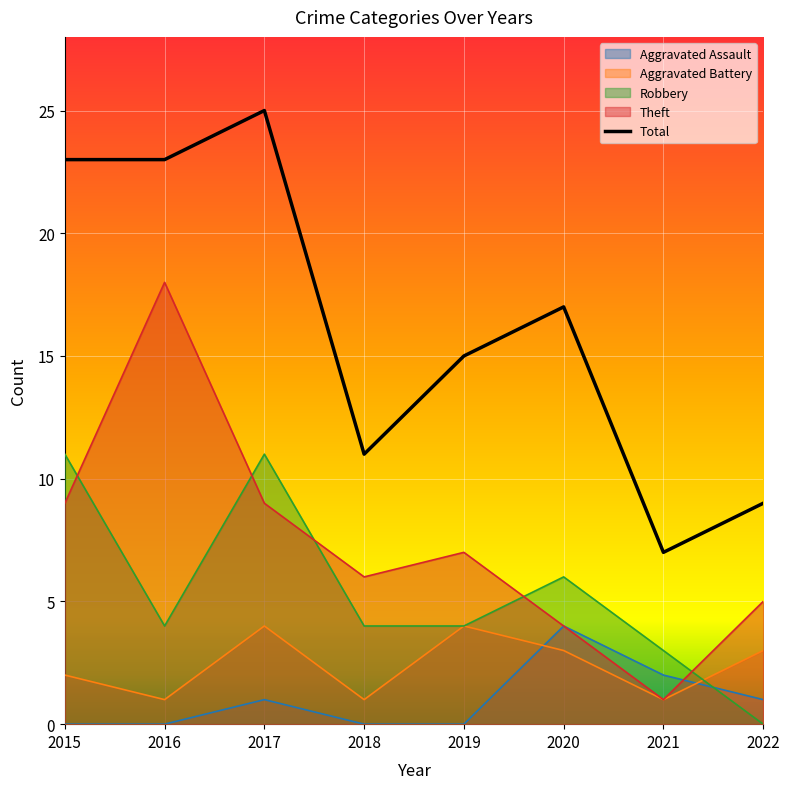

True or false: Aggravated Battery and Theft cross at least once.

False